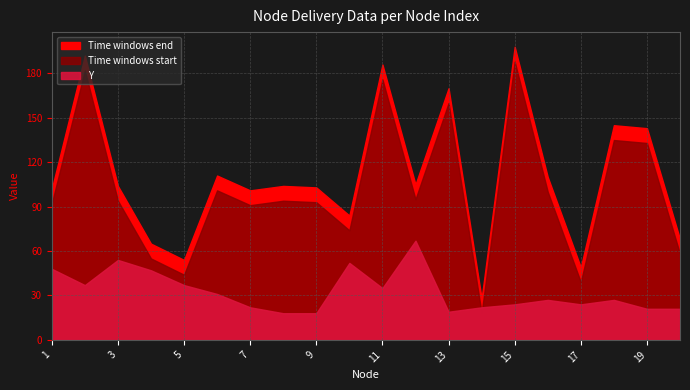

What is the total value across all series at 12?

267